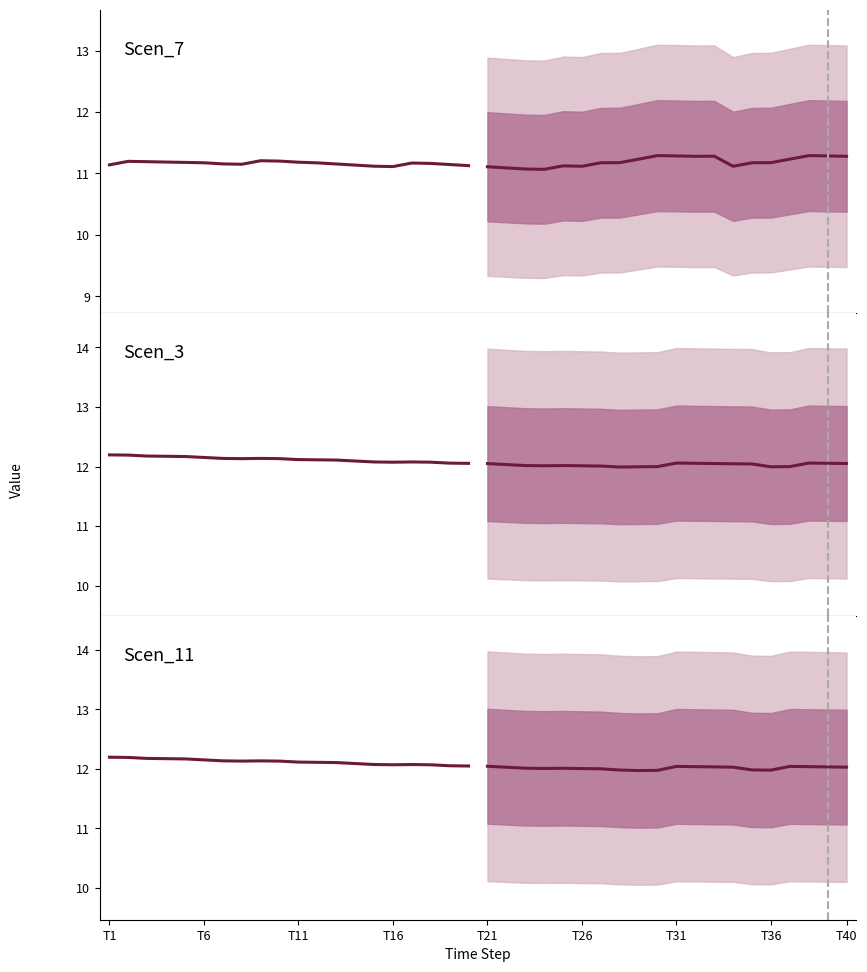

True or false: Scen_11 has more than 0 points higher than both neighbors.

True